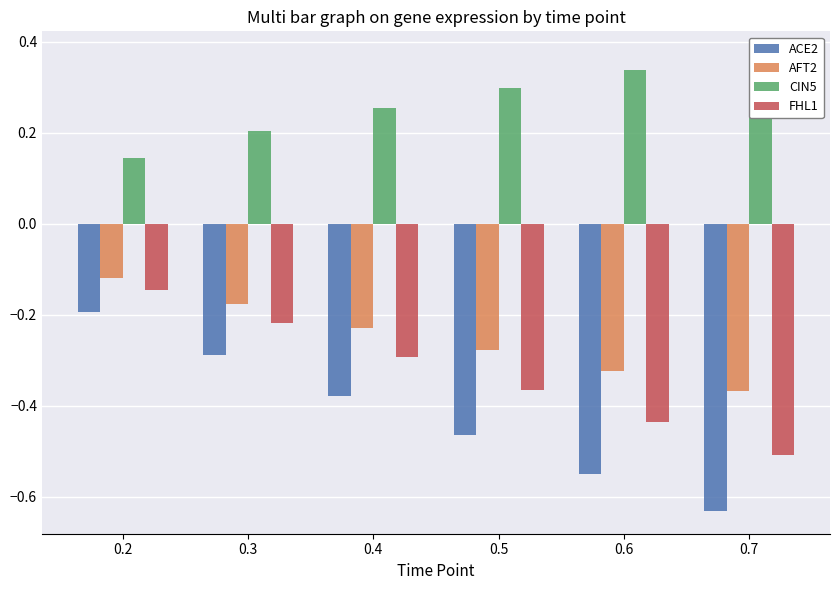

What is the total value across all series at 0.3?

-0.5